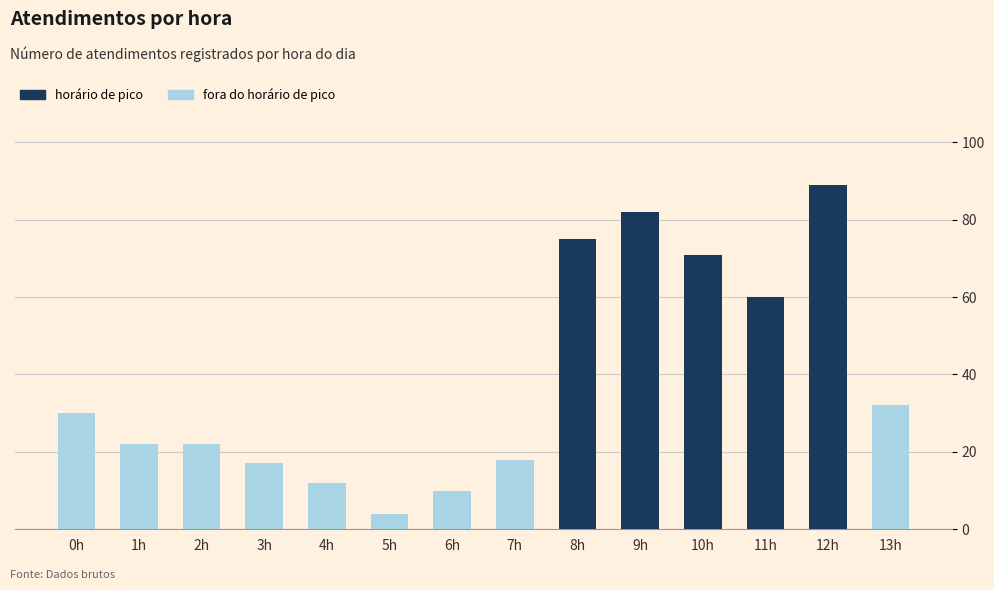

Rank the categories by fora do horário de pico value from lowest to highest.

5h, 6h, 4h, 3h, 7h, 1h, 2h, 0h, 13h, 11h, 10h, 8h, 9h, 12h